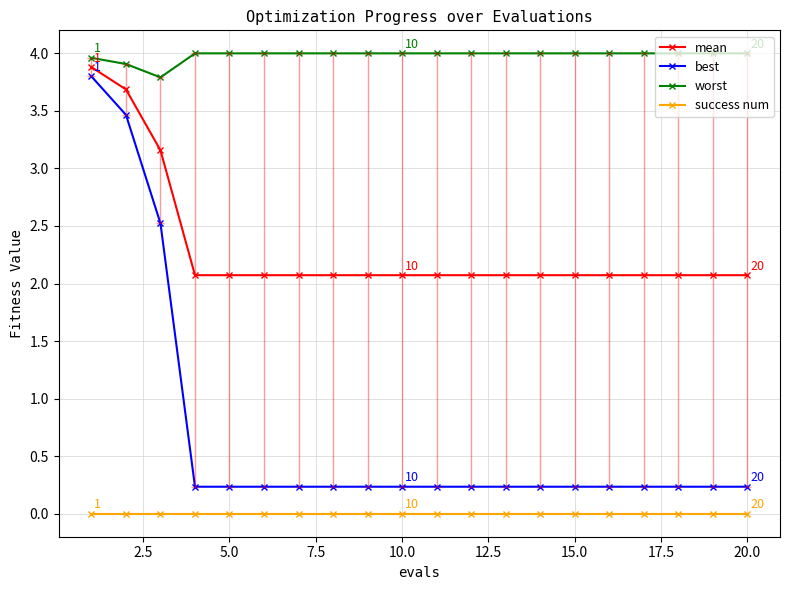

Rank the series by their average value, from lowest to highest.

success num, best, mean, worst